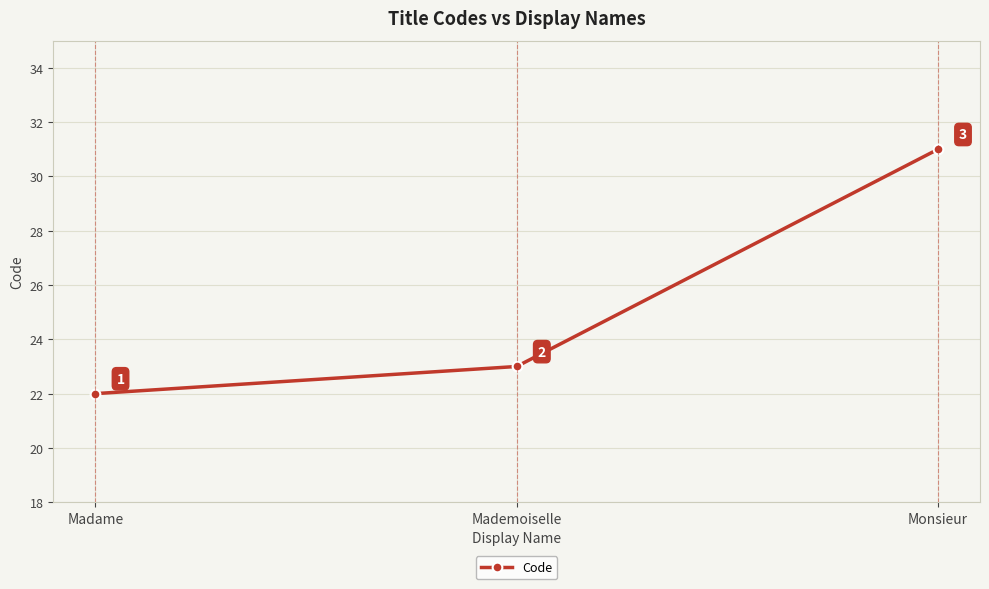

Reading left to right, what are all the values shown in this chart?

22	23	31